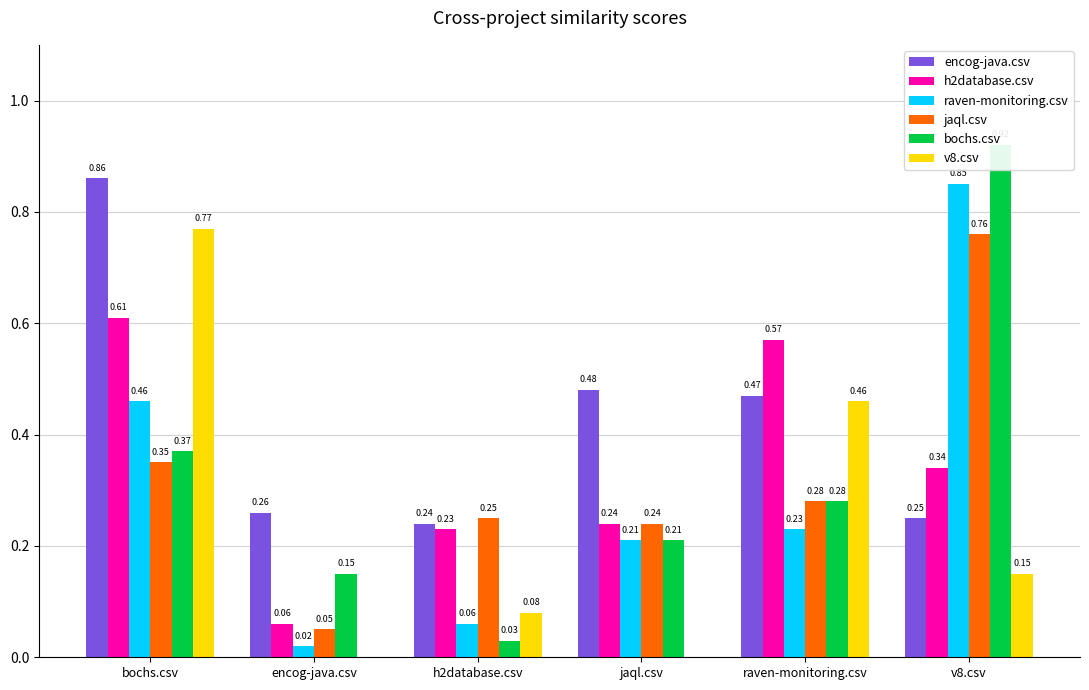

Which series has the largest range (max minus min)?

bochs.csv